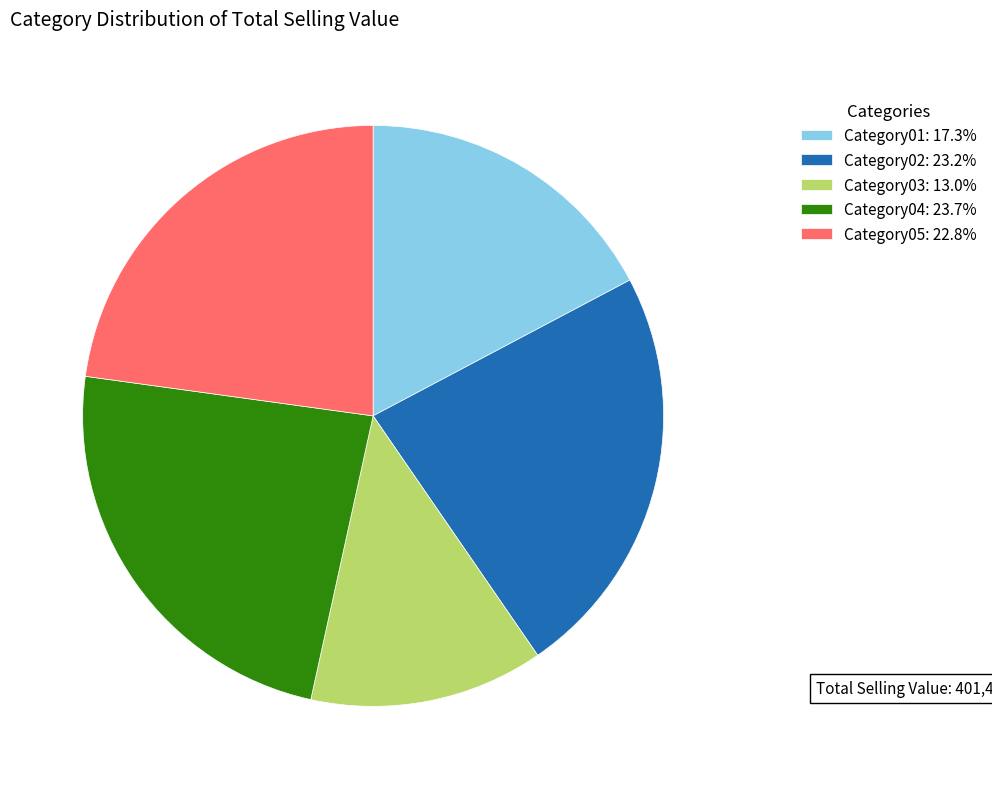

Which slice is the smallest?

Category03